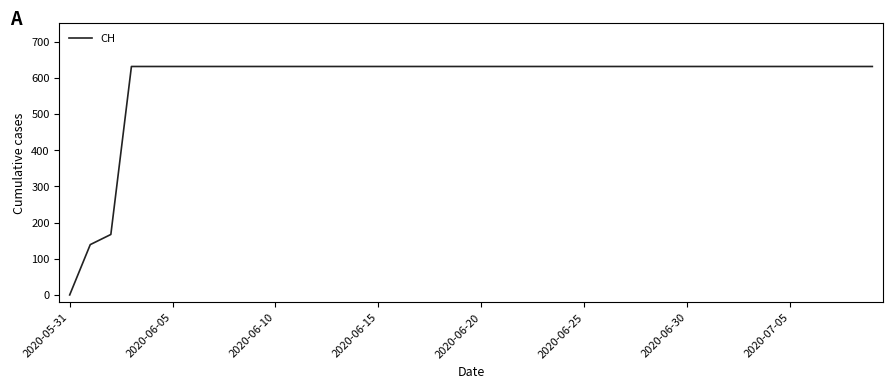

What is the maximum value shown in the chart?

631